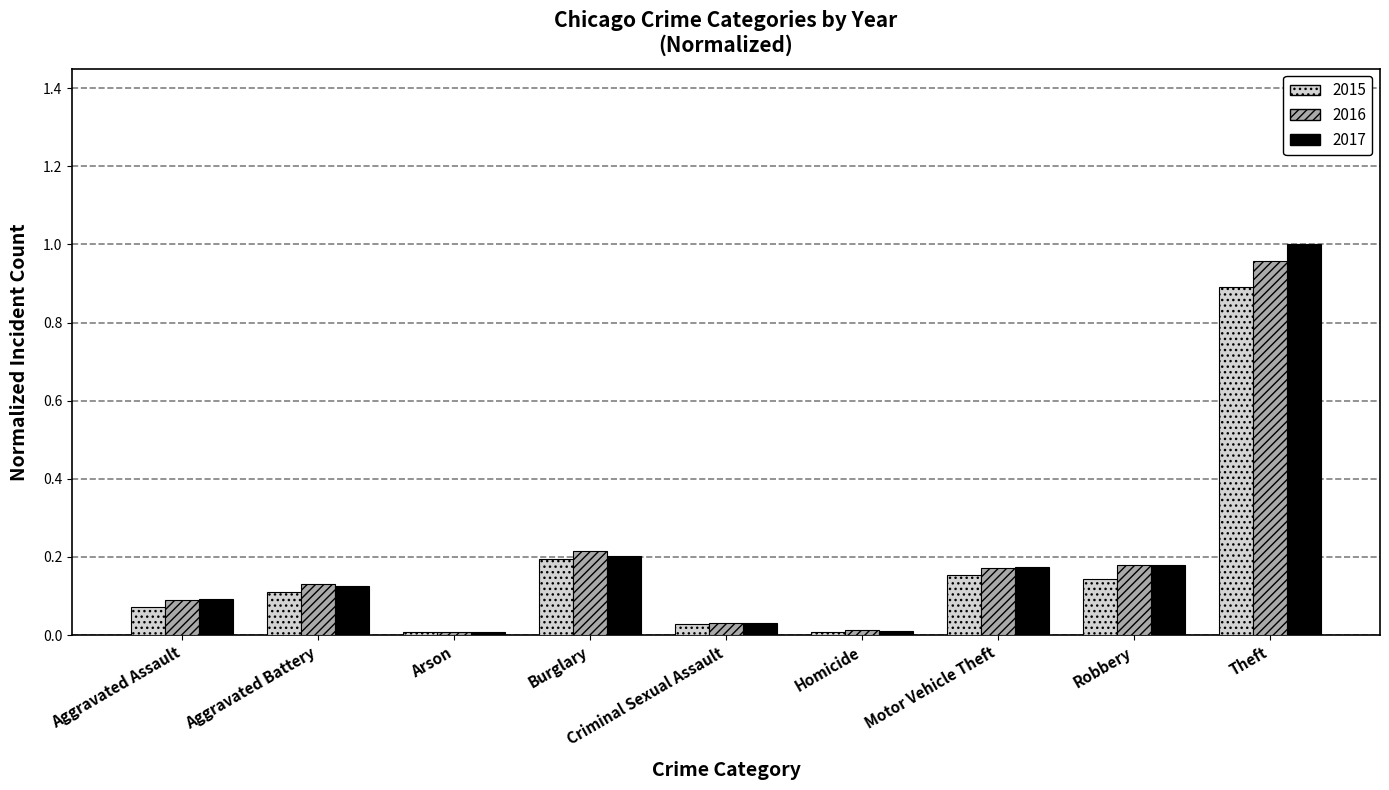

What is the sum of all 2015 values?

1.6